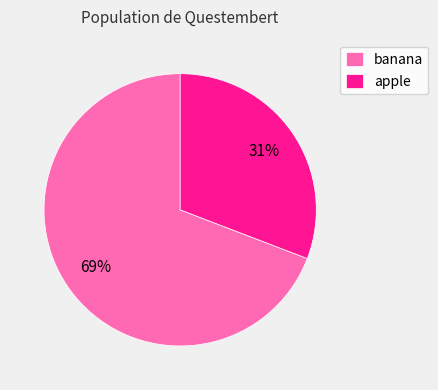

Which has a higher value, banana or apple?

banana